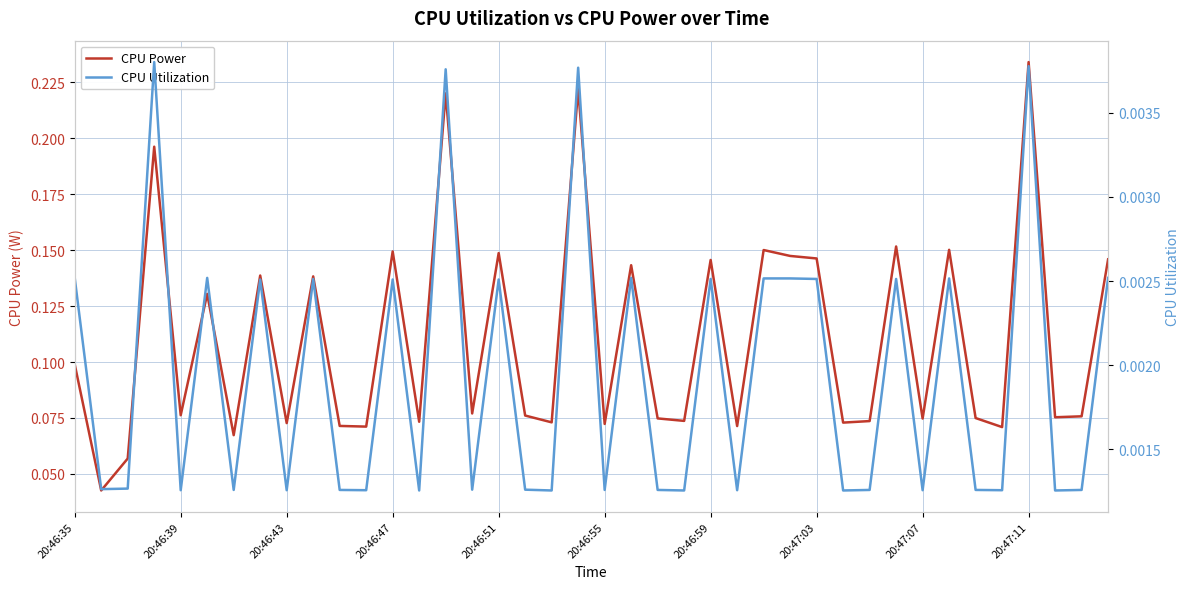

Count the CPU Power values in the range 0 to 1.

40